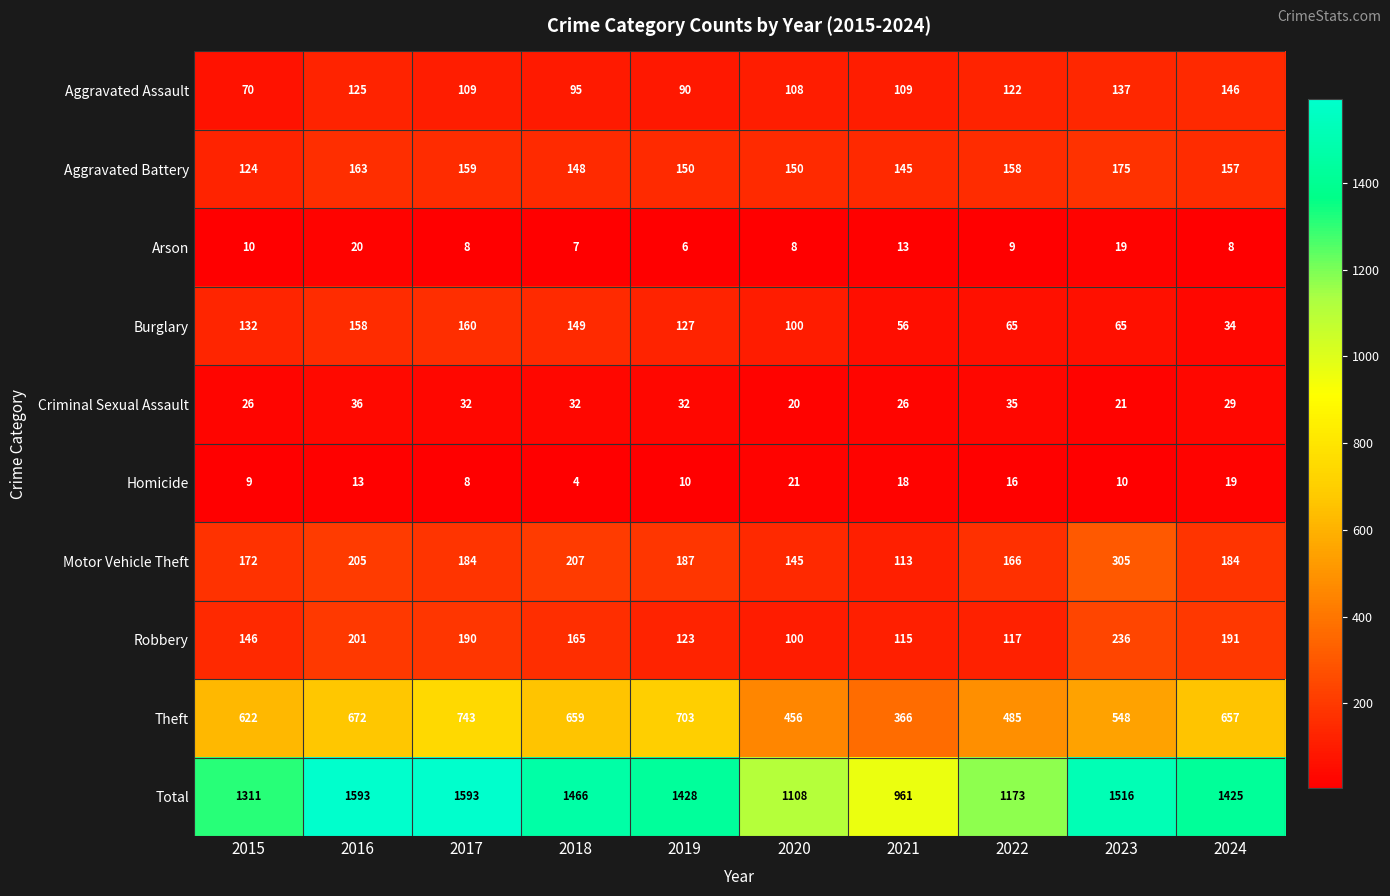

The value of Criminal Sexual Assault at 2022 is 35. True or false?

True